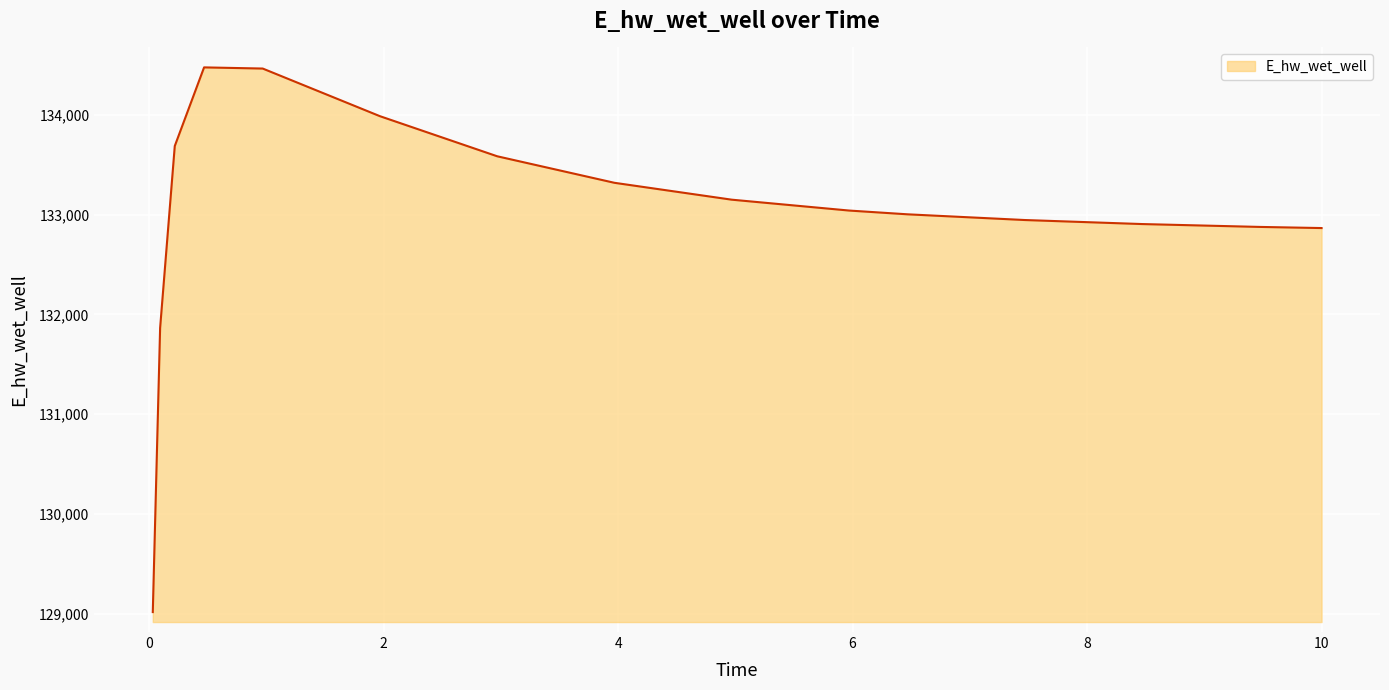

What is the greatest value displayed?

134477.3